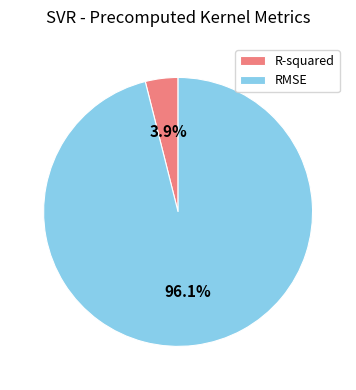

How much of the chart is everything except R-squared?

96.1%